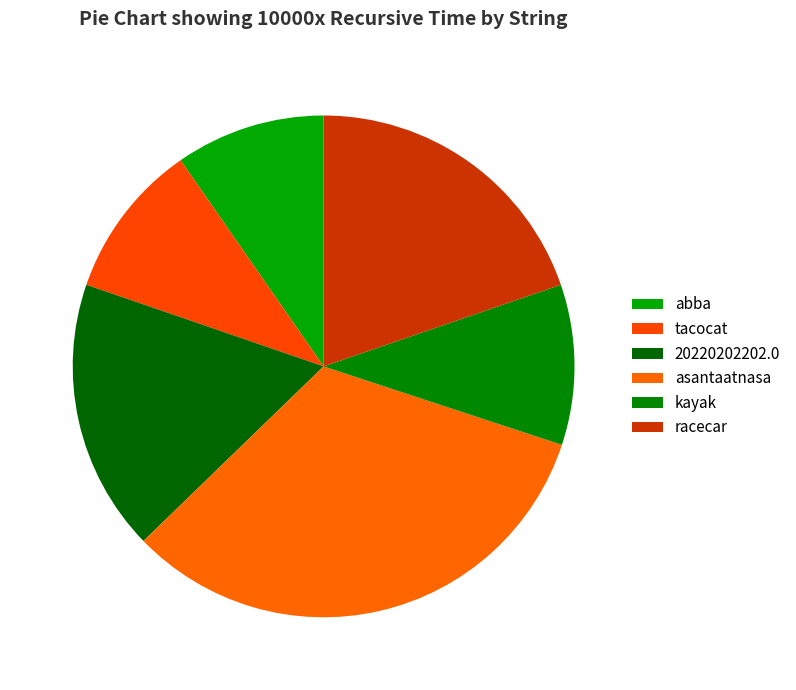

Which category has the smallest portion of the pie?

abba